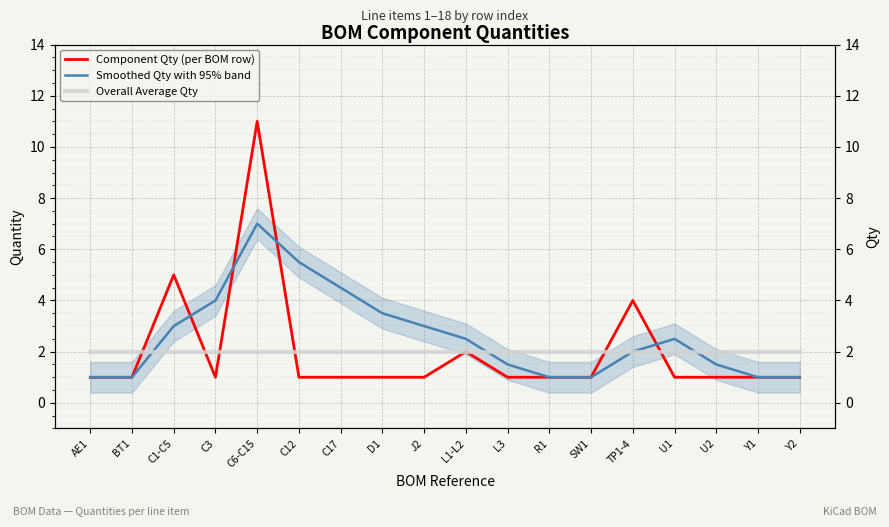

Which category has the lowest value in the Component Qty (per BOM row) series?

AE1